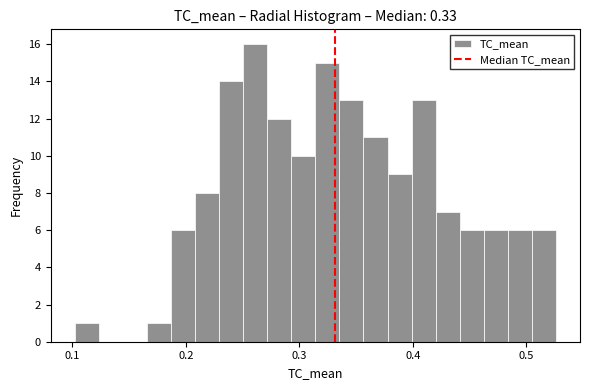

Around what value on the x-axis is the tallest bar? Give the approximate position of its centre, as read against the axis.

0.26